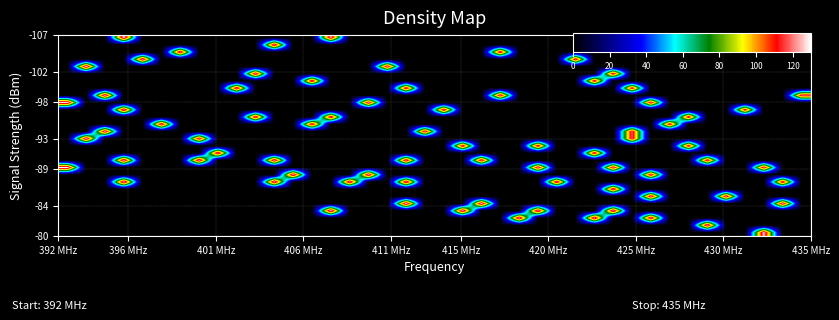

Which label corresponds to the smallest value in the chart?

392 MHz